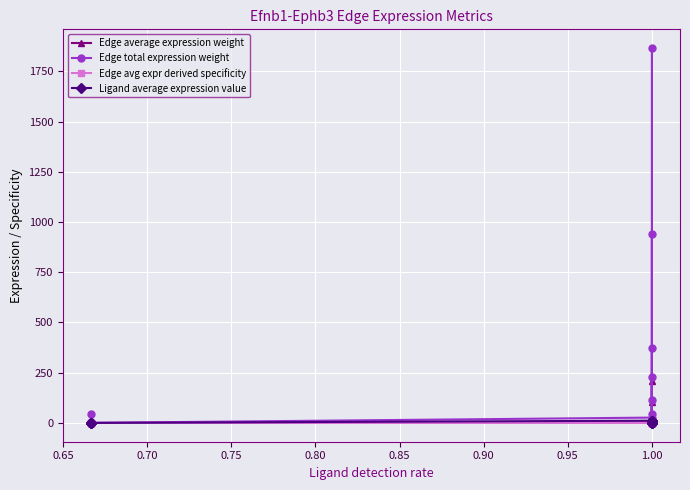

Between 0.70 and 15, which series saw the biggest shift?

Edge total expression weight